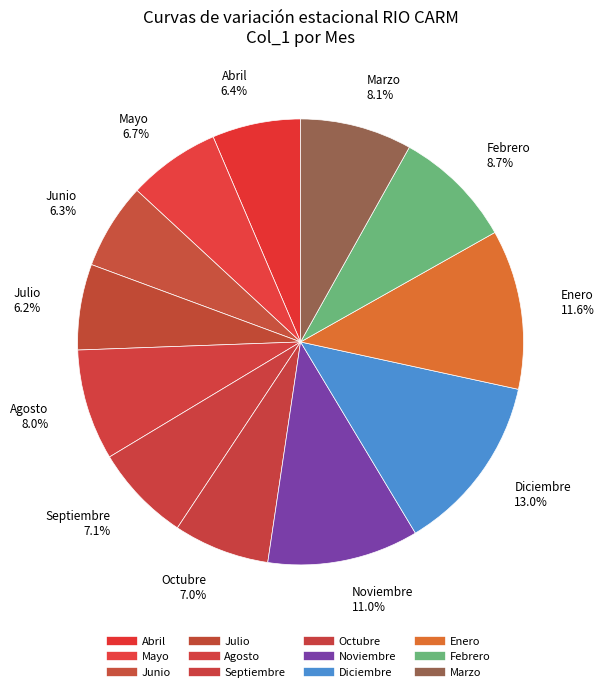

To the nearest percent, what is the difference between the largest and smallest slice percentages?

7%